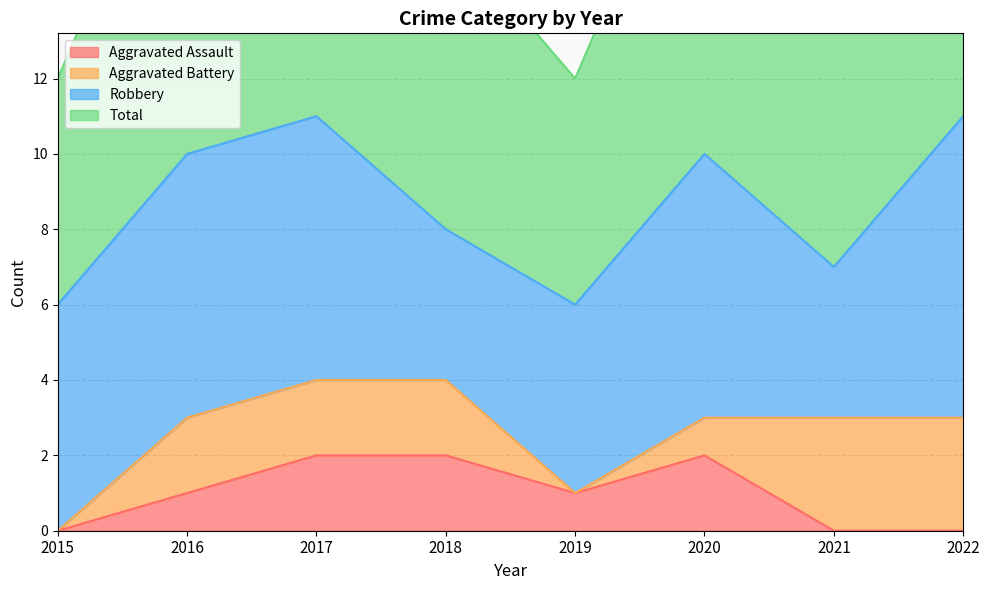

What is the difference between the second highest and minimum values in the Aggravated Assault series?

2